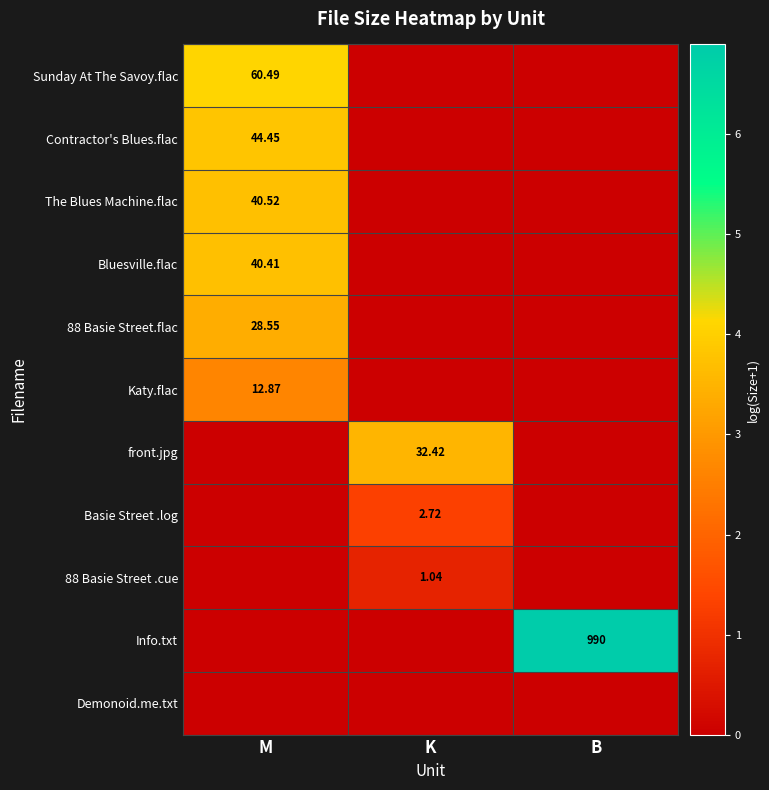

Which series has the largest total across all categories?

Info.txt